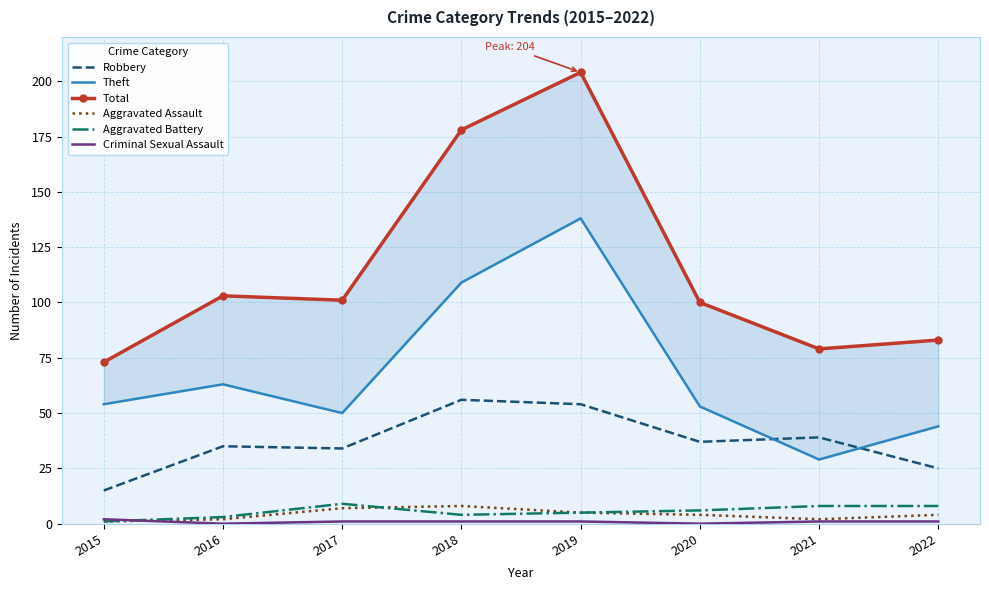

What is the average value of the Aggravated Assault series?

4